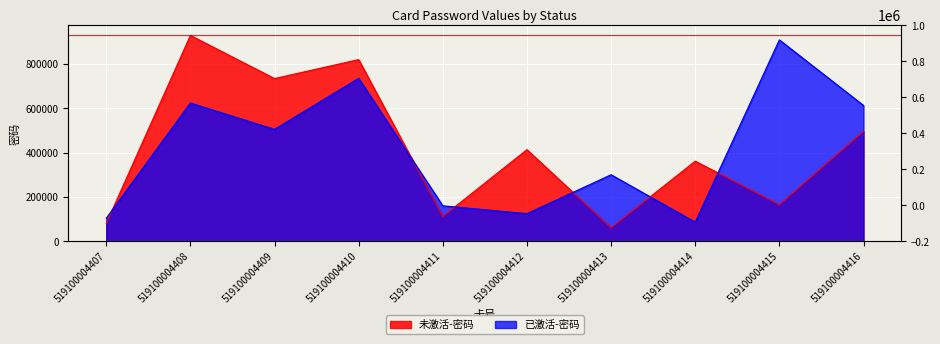

What is the spread (max minus min) of values at 519100004410?

84794